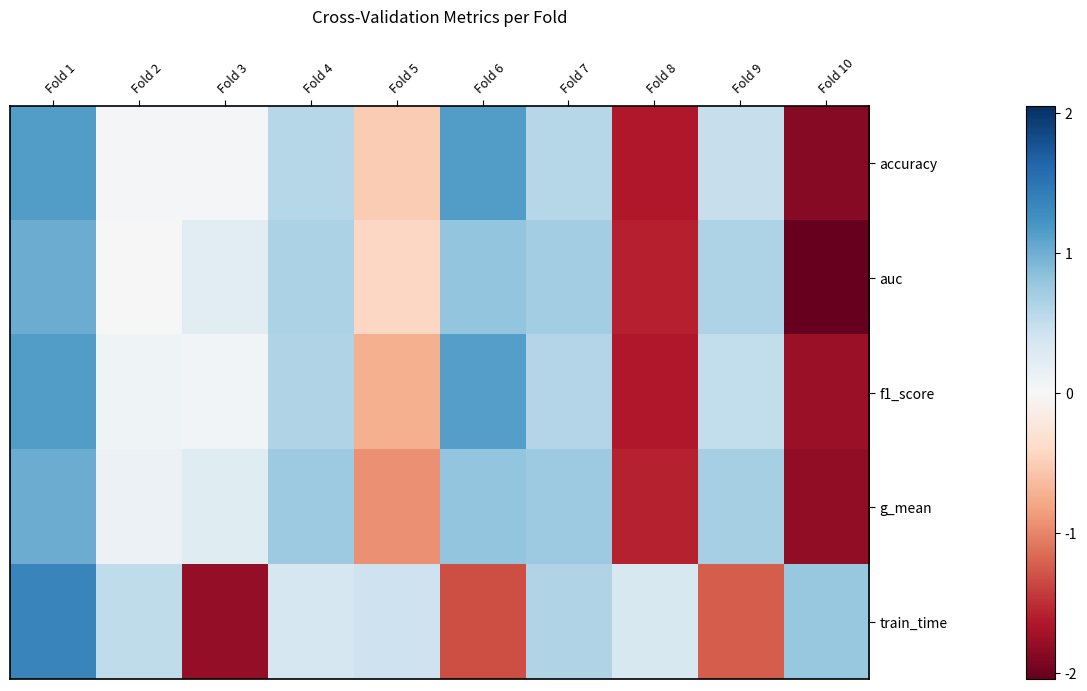

Rank the series by their maximum value, from lowest to highest.

auc, g_mean, f1_score, accuracy, train_time